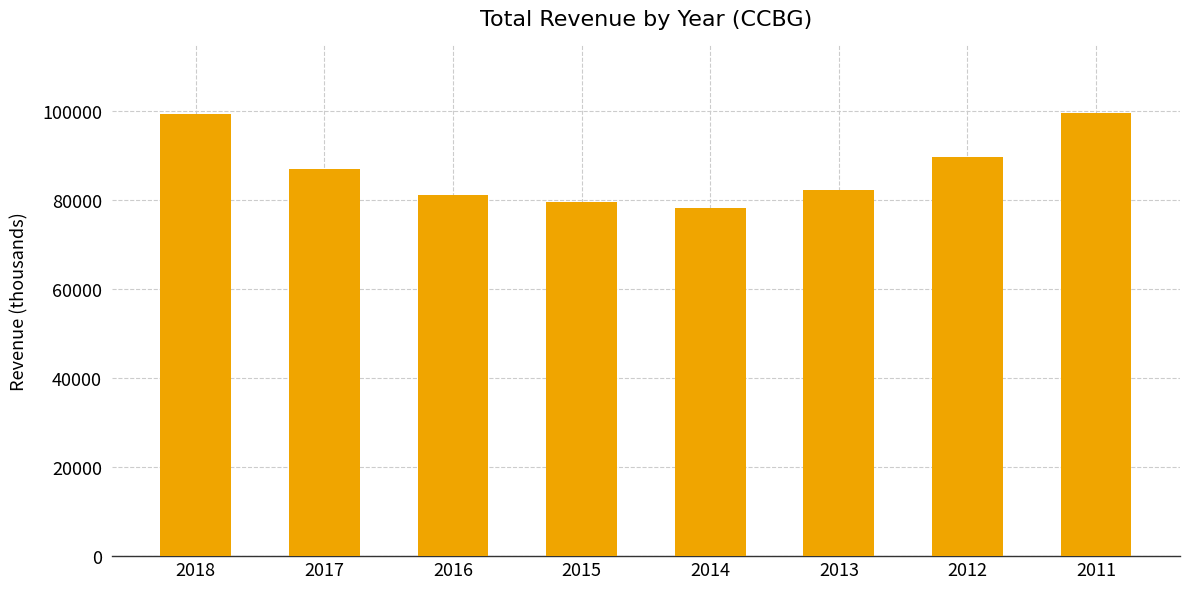

What is the greatest value displayed?

99500